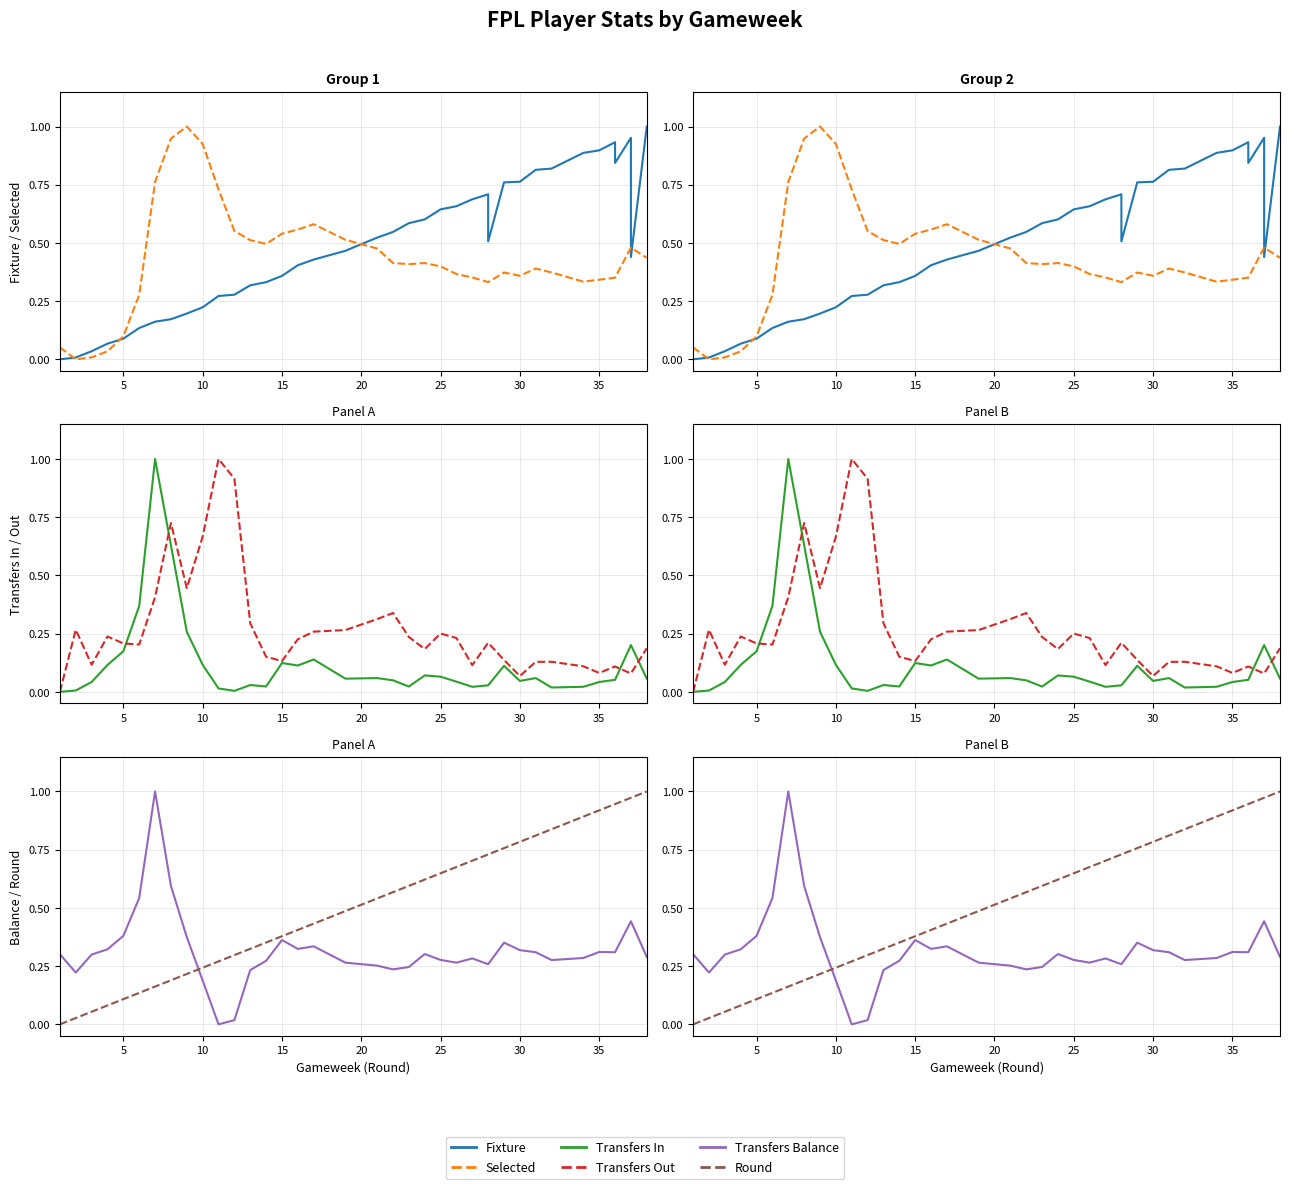

True or false: Transfers Balance and Transfers In cross at least once.

True